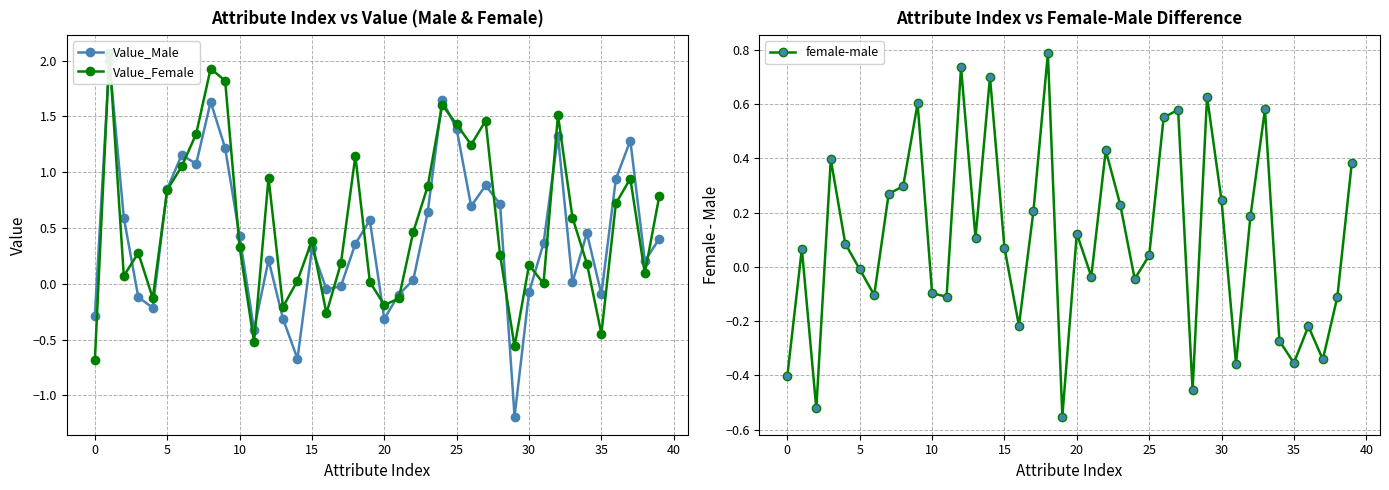

Where is Value_Female nearest to the value 0?

31